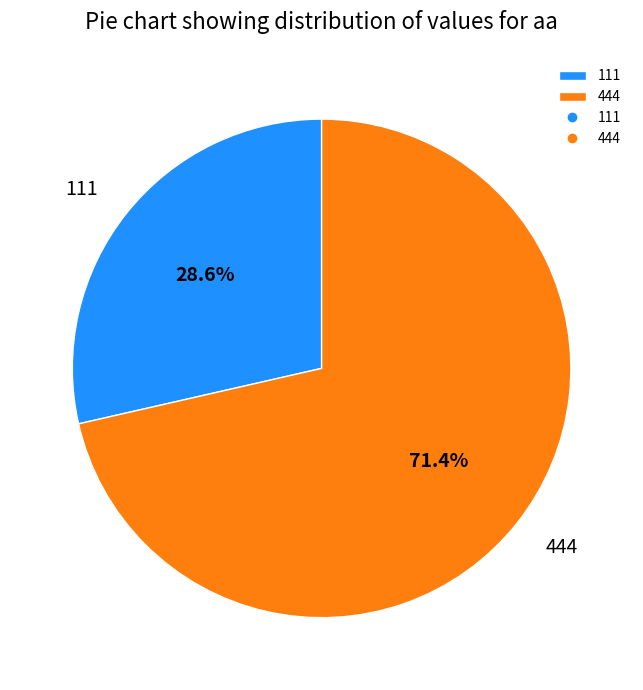

Which has a higher value, 444 or 111?

444